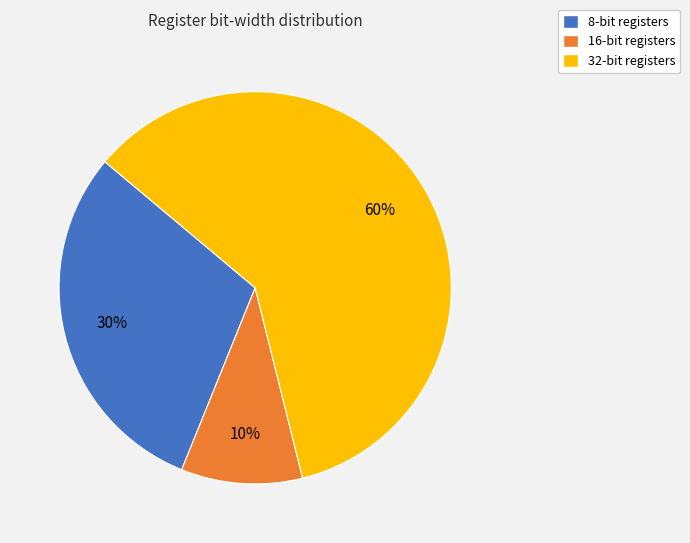

Which category accounts for the majority?

32-bit registers